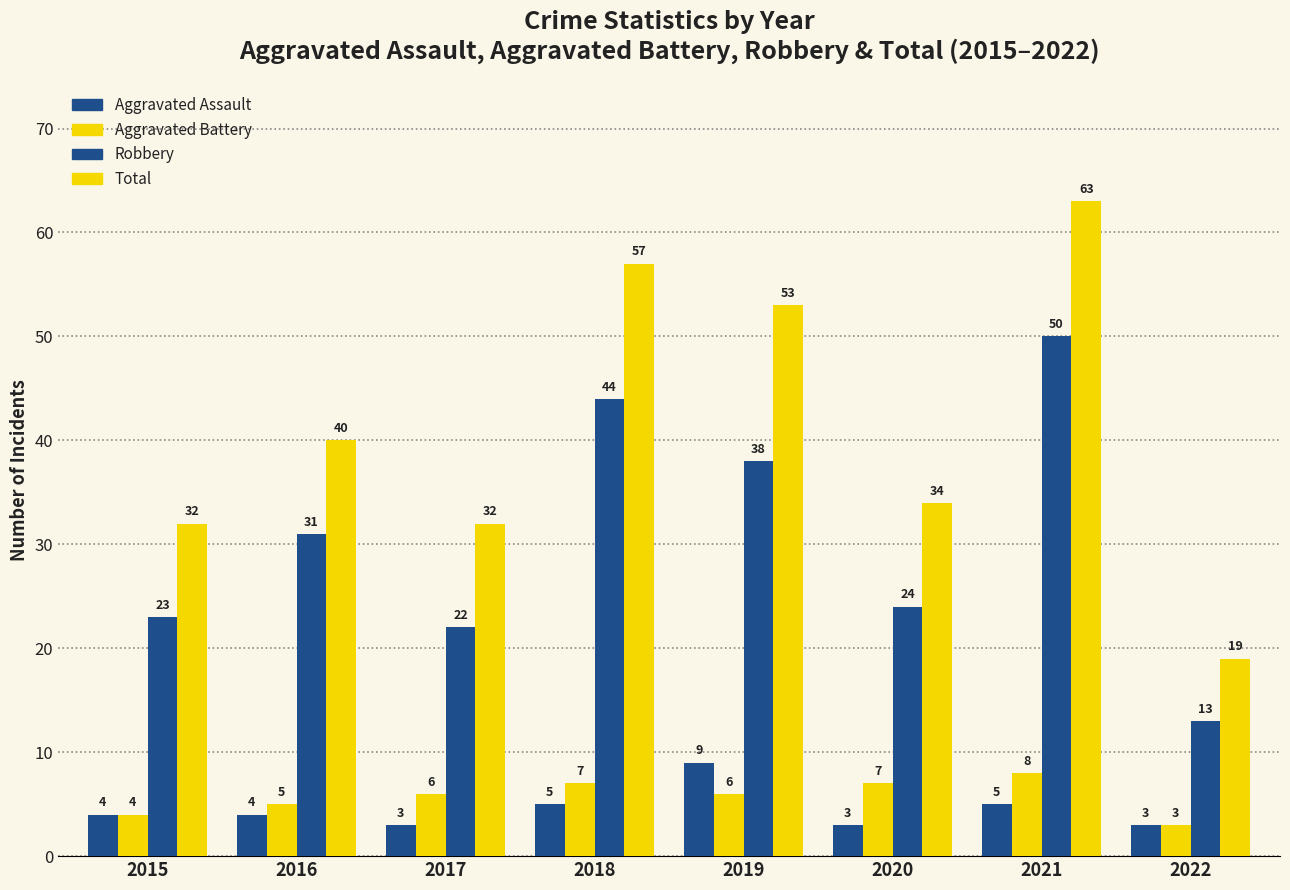

The Aggravated Assault series shows 5 at 2017. True or false?

False